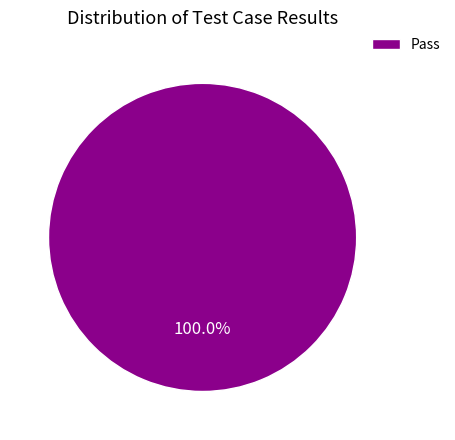

How many slices are in this pie chart?

1